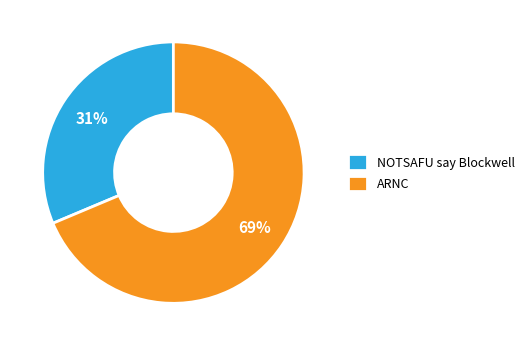

Which category has the smallest portion of the pie?

NOTSAFU say Blockwell